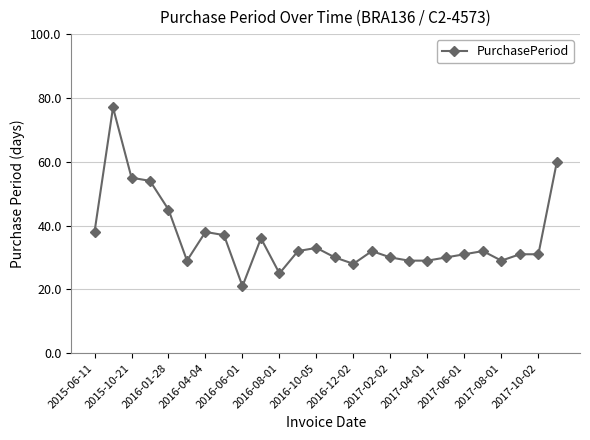

How many data points does each series have?

26